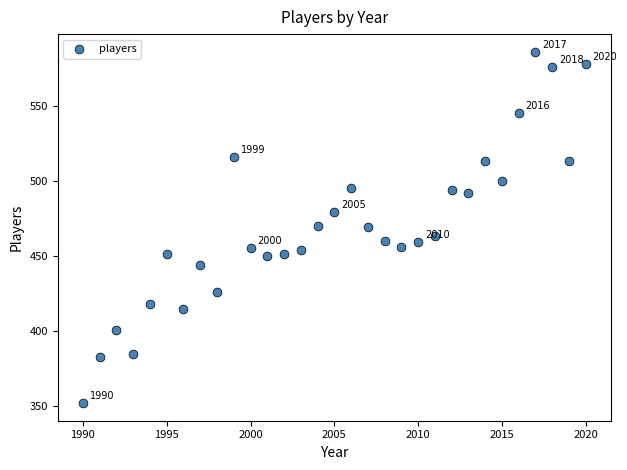

What is the range of Y values (max minus min)?

234